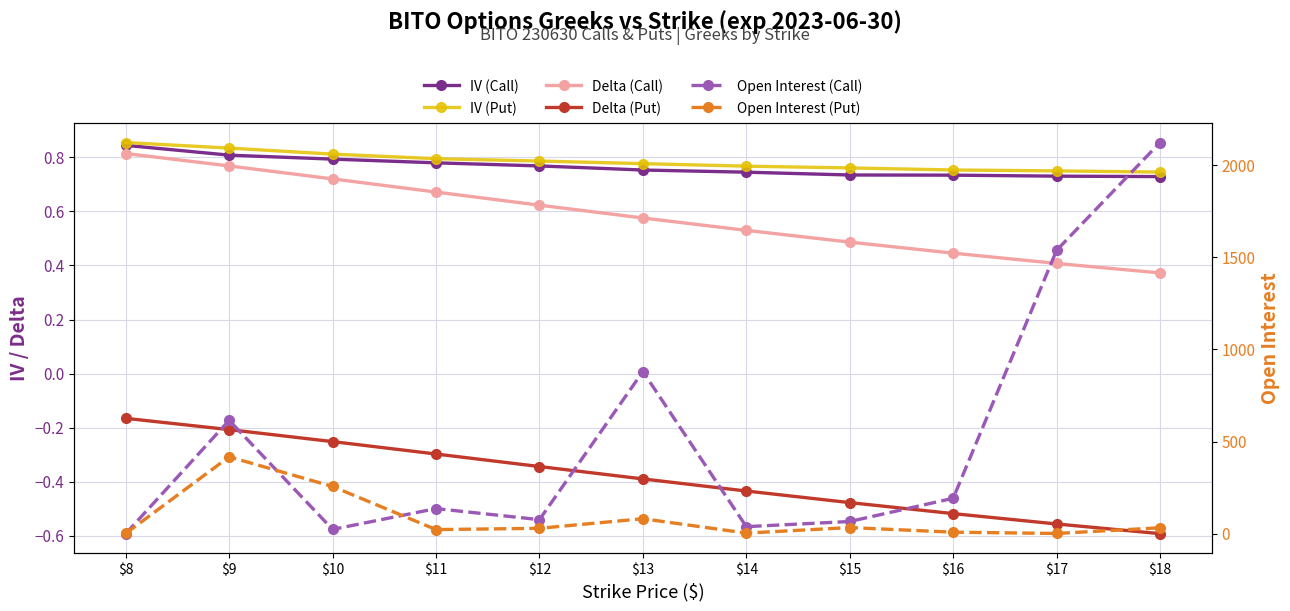

Is it true that IV (Call) equals 1.0 at $14?

False